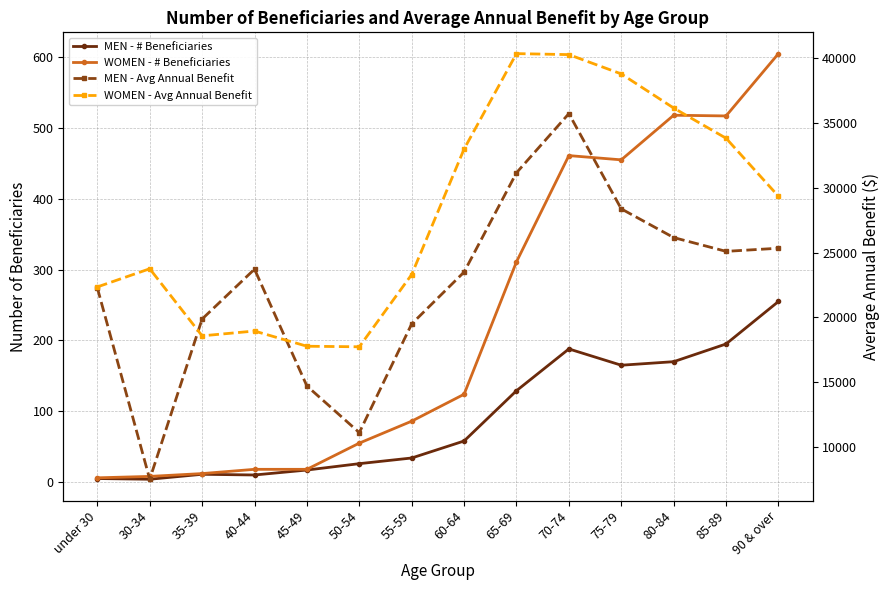

At 75-79, list the series in order from smallest to largest.

MEN - # Beneficiaries, WOMEN - # Beneficiaries, MEN - Avg Annual Benefit, WOMEN - Avg Annual Benefit